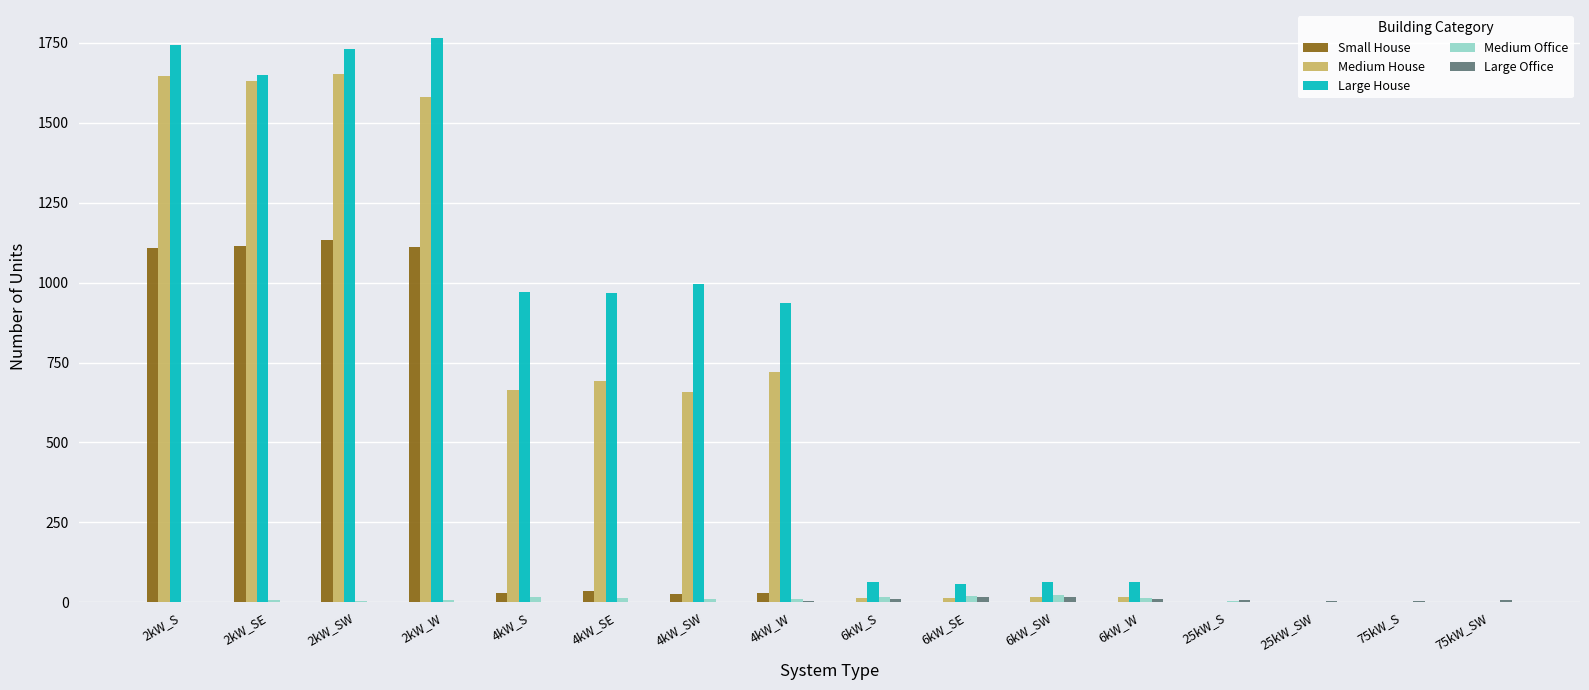

What is the maximum value shown in the chart?

1765